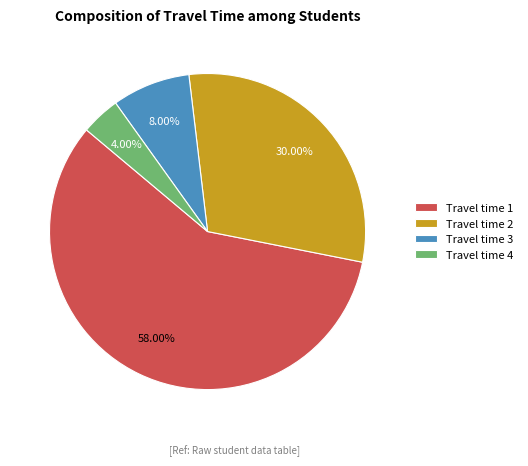

Which slice is the largest?

Travel time 1